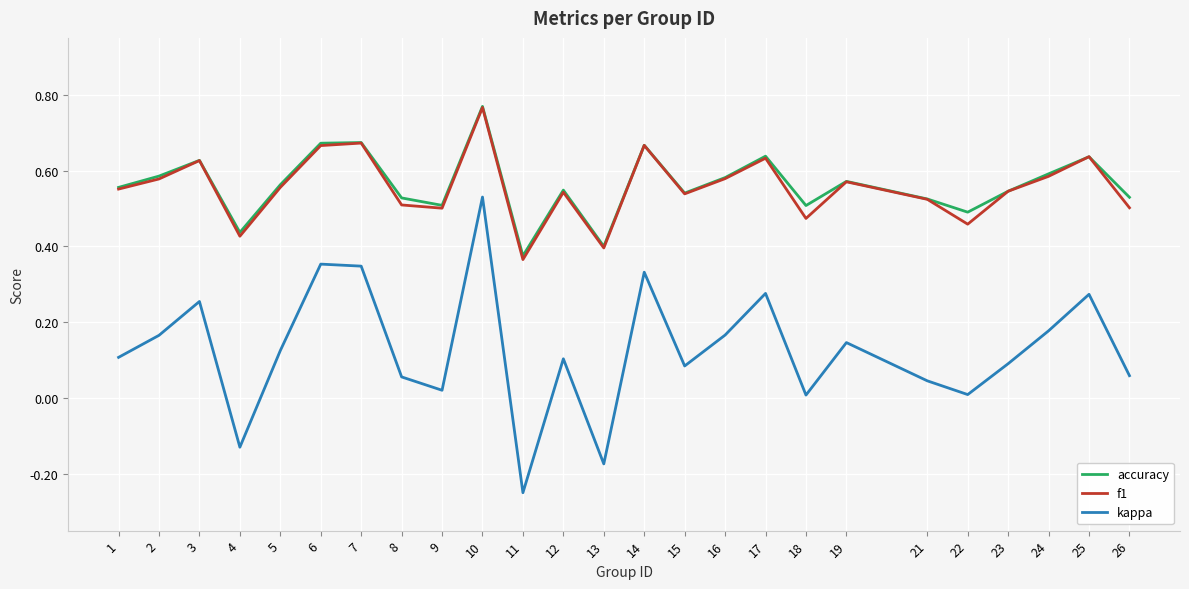

What are all the series names shown in the legend?

accuracy, f1, kappa